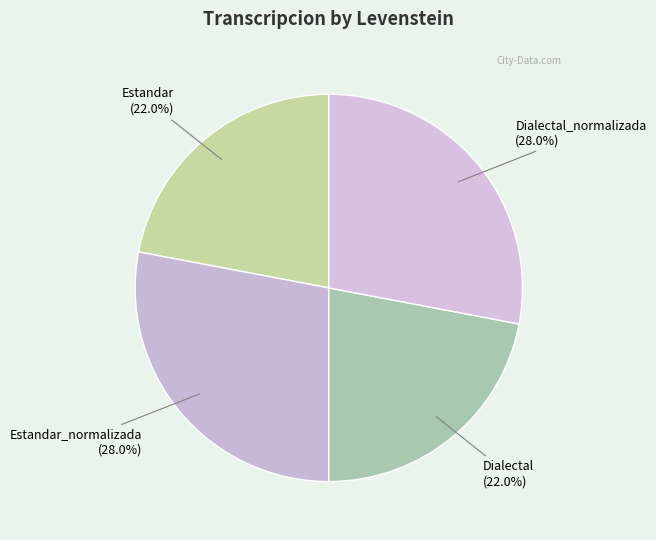

What is the ratio of the value at Dialectal_normalizada (28.0%) to the value at Dialectal (22.0%)?

1.3